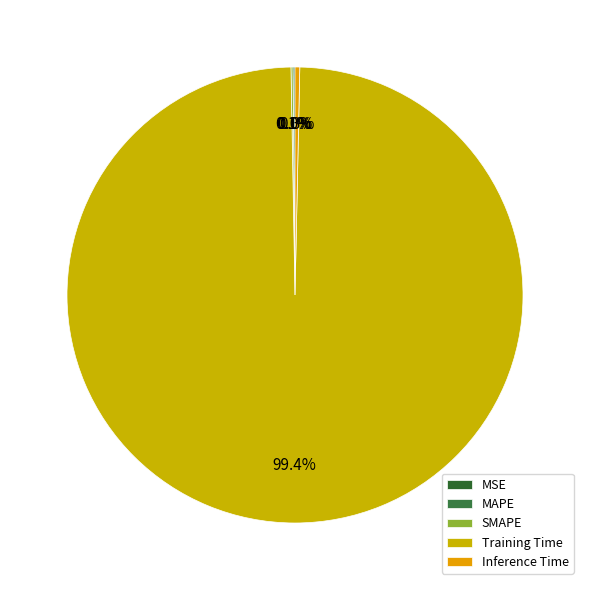

Does Inference Time account for over 50% of the chart?

No